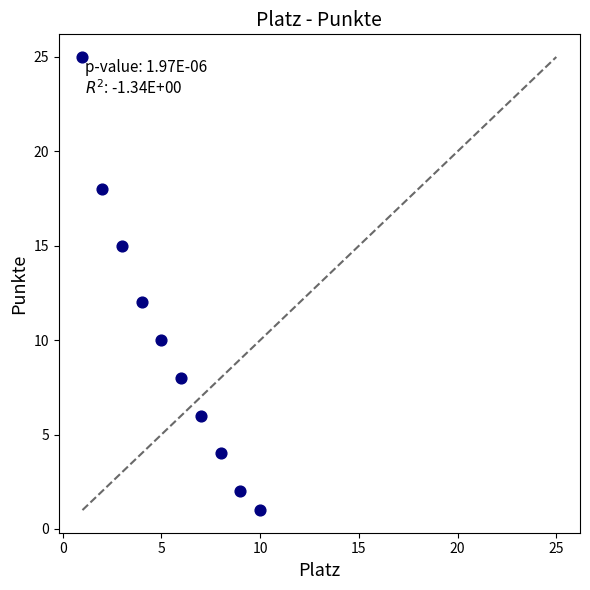

What is the range of Y values (max minus min)?

24